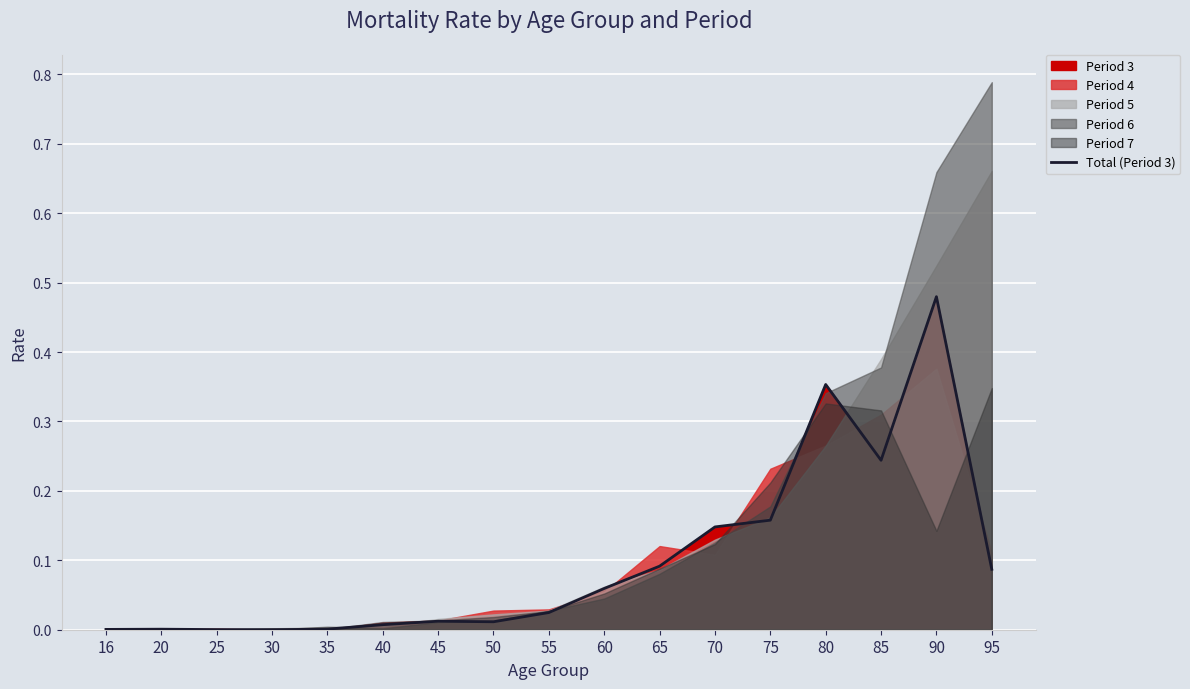

Reading right to left, transcribe all the data shown in this chart.

95=0.1	90=0.5	85=0.2	80=0.4	75=0.2	70=0.1	65=0.1	60=0.1	55=0.0	50=0.0	45=0.0	40=0.0	35=0.0	30=0.0	25=0.0	20=0.0	16=0.0